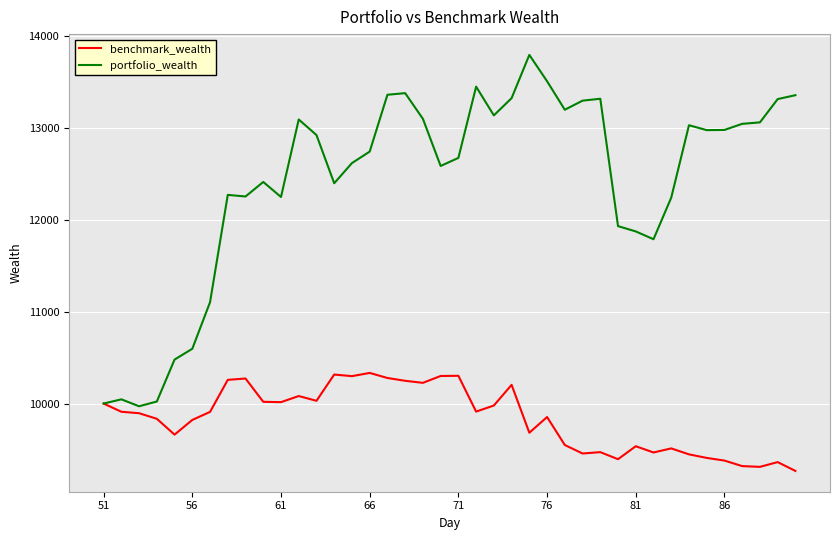

What is the sum of all portfolio_wealth values?

496849.9